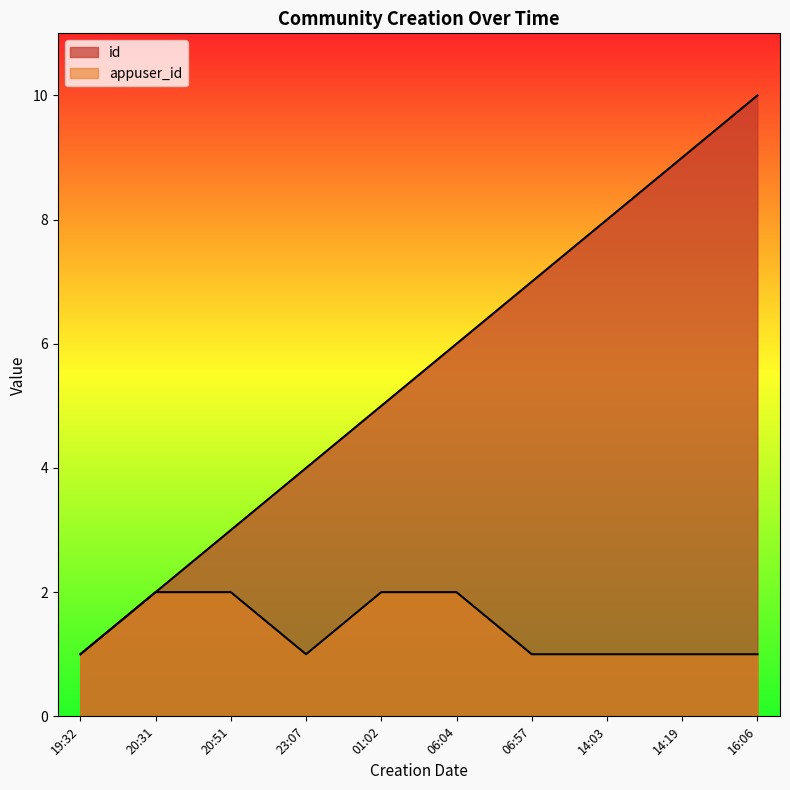

Which label corresponds to the smallest value in the chart?

19:32